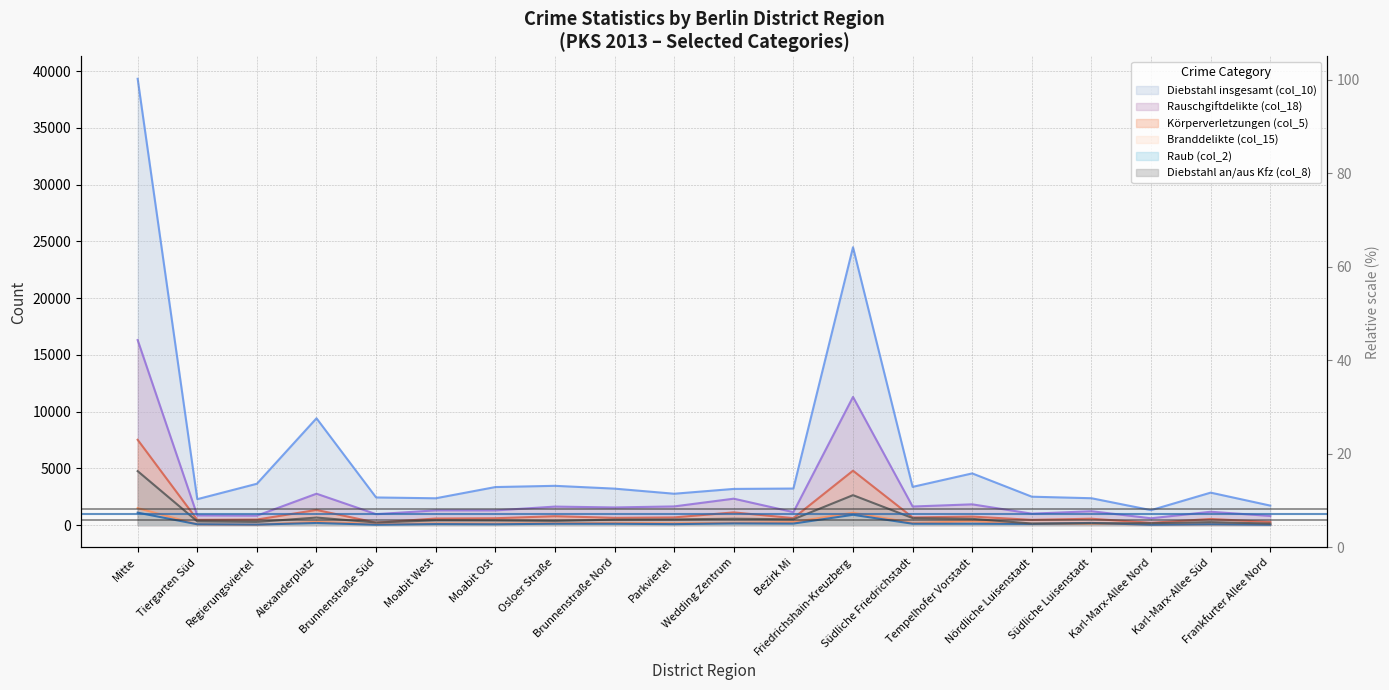

How many times do Diebstahl an/aus Kfz (col_8) and Raub (col_2) cross each other?

2